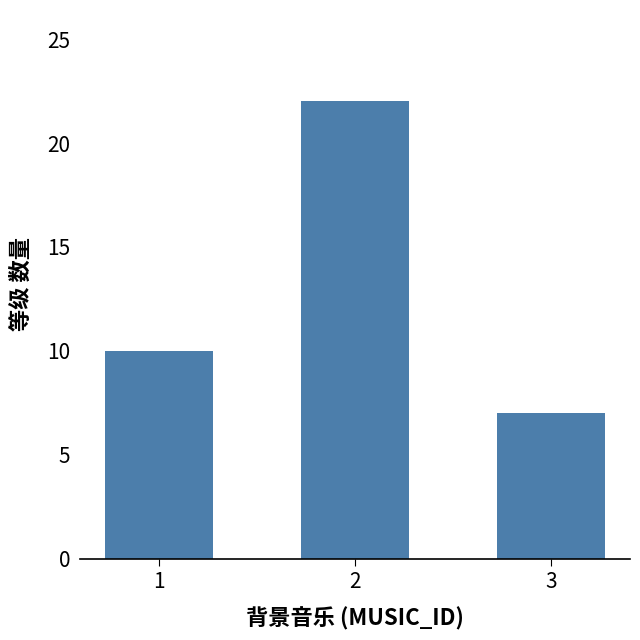

Rank the categories by value from highest to lowest.

2, 1, 3